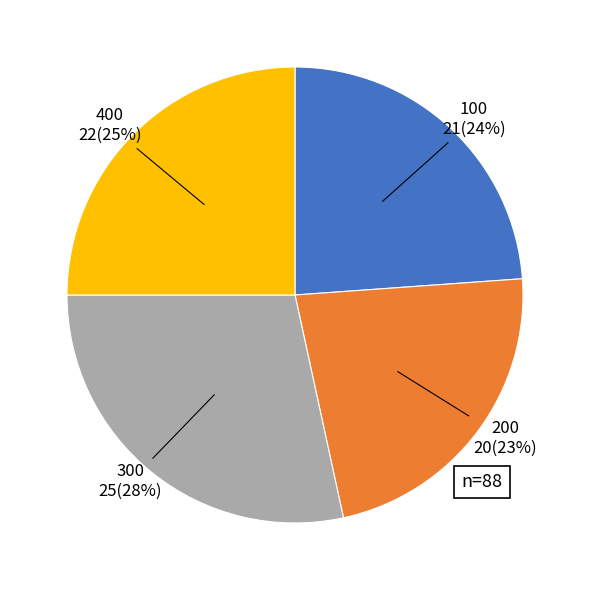

What percentage is the 100 slice, to the nearest percent?

24%